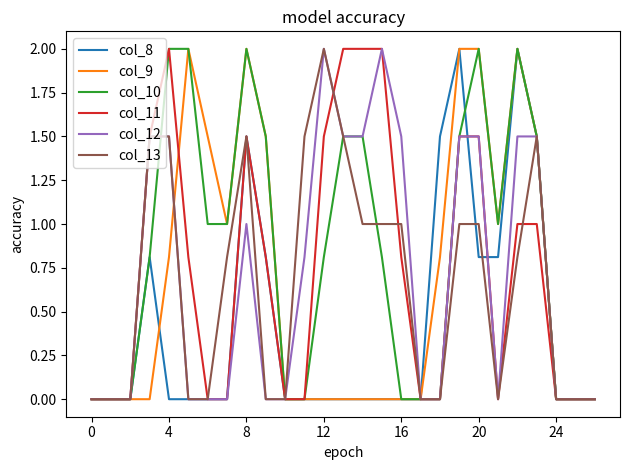

What is the maximum value shown in the chart?

2.0